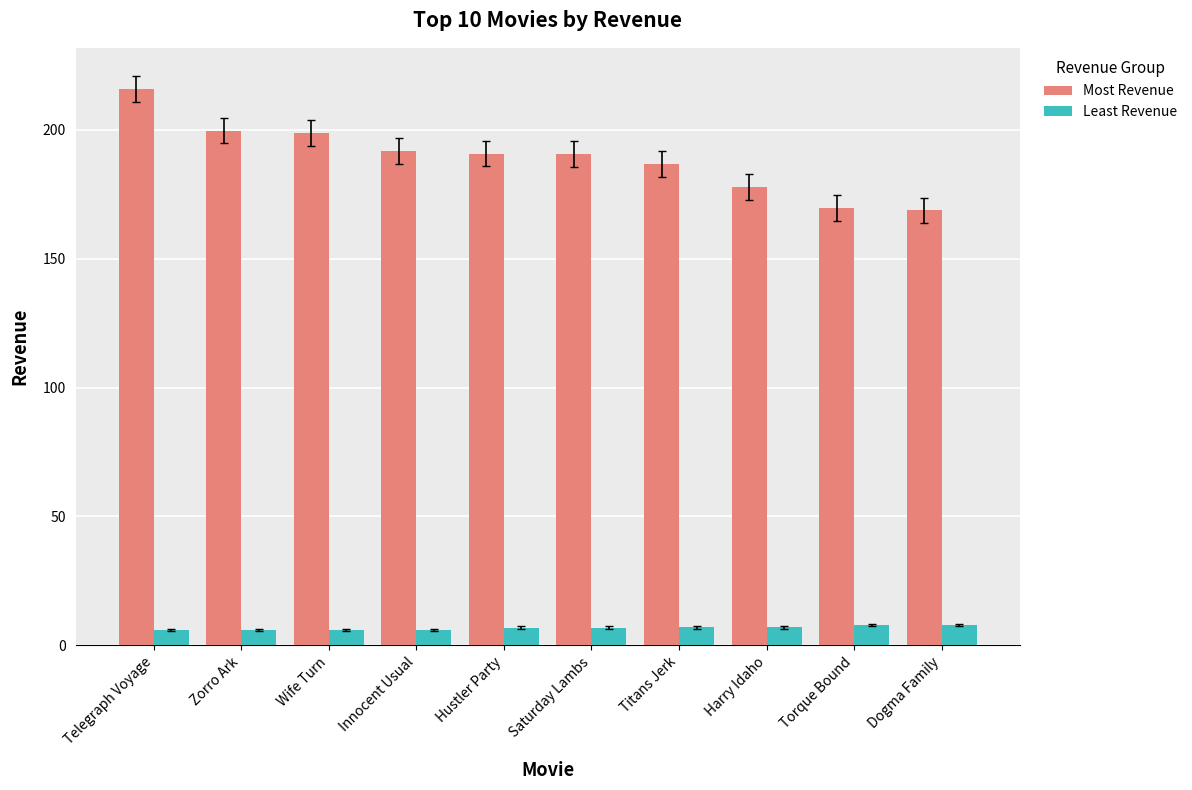

What is the difference between the maximum and minimum values in the Most Revenue series?

47.0